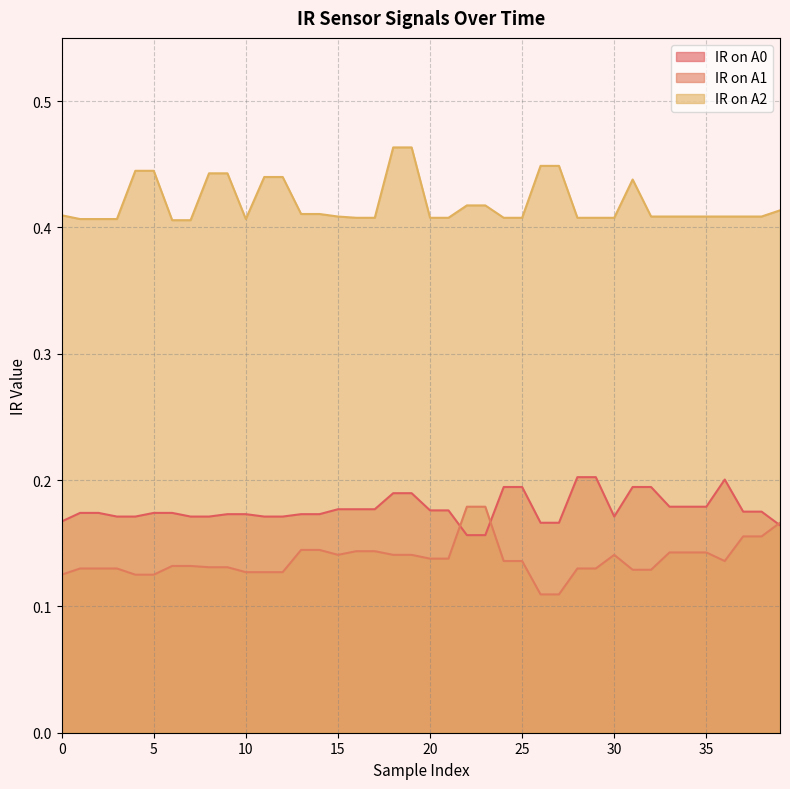

Is the value of IR on A2 at 26 greater than the value of IR on A1 at 32?

Yes